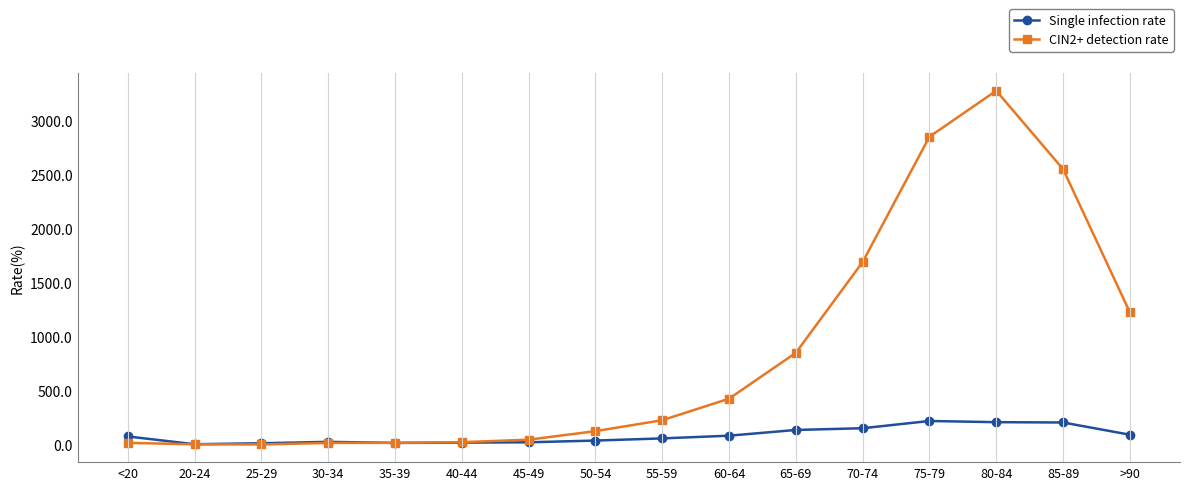

Rank the series by their maximum value, from lowest to highest.

Single infection rate, CIN2+ detection rate